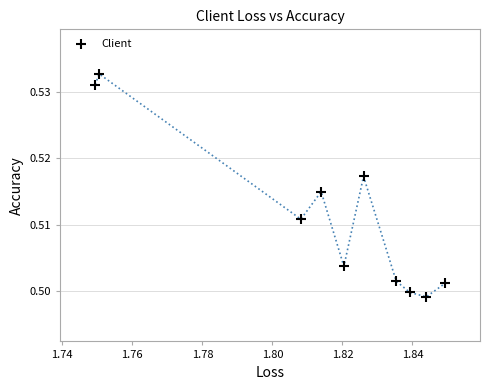

What is the average X value?

1.8